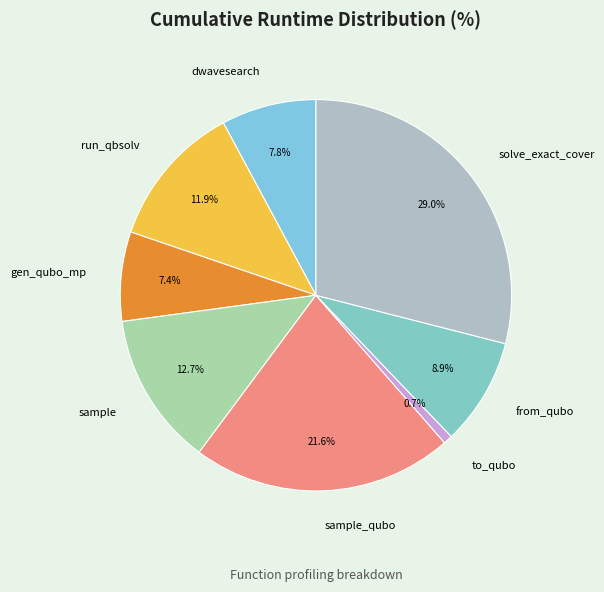

Which has a higher value, to_qubo or sample?

sample